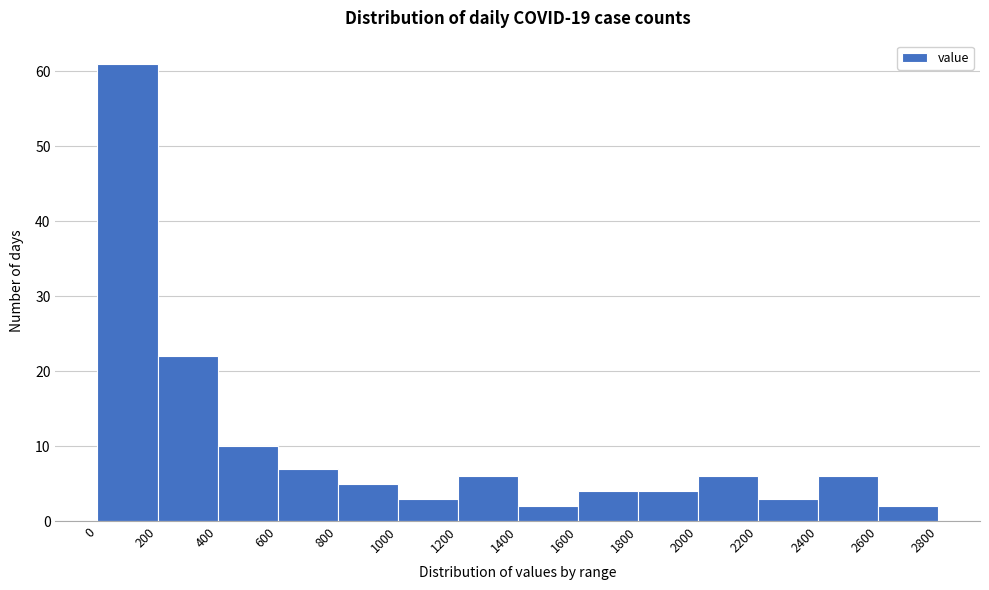

How tall is the bar that spans 1000 to 1200 on the x-axis? The values are not printed on the chart, so give them approximately, as read against the axis.

3